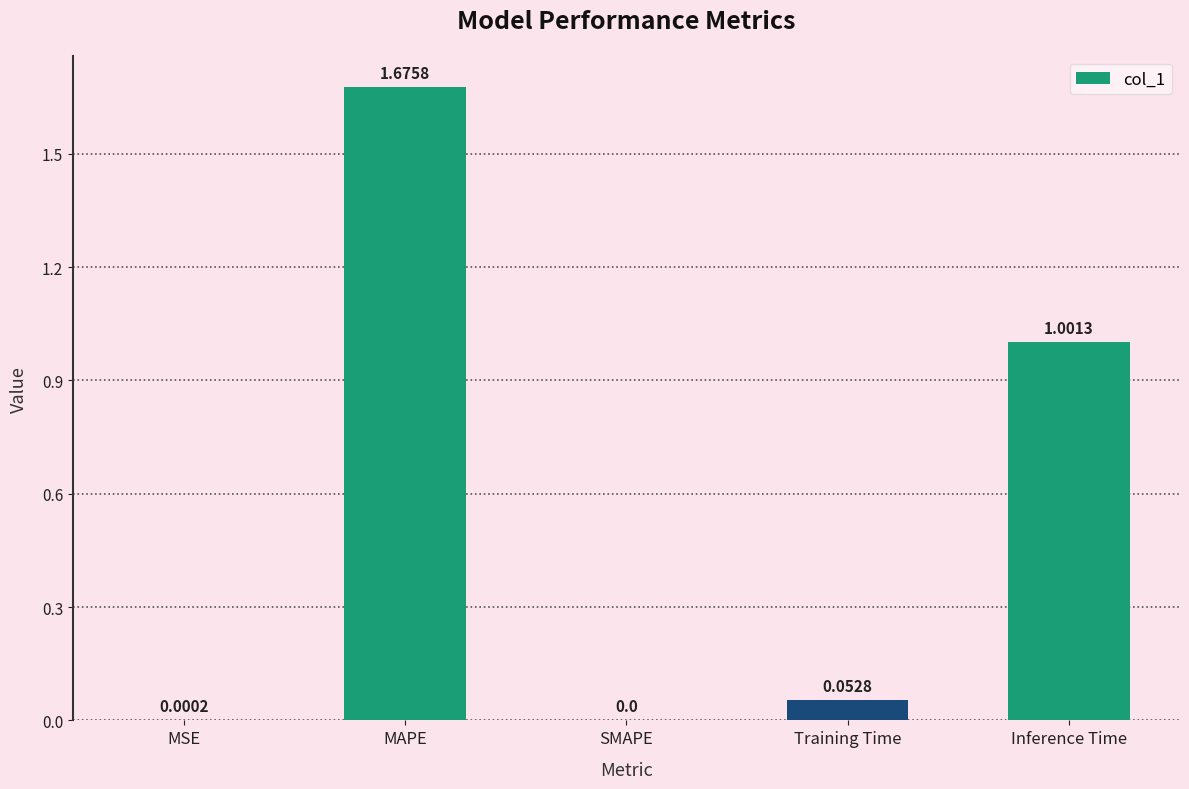

At which label is the value closest to 0?

SMAPE